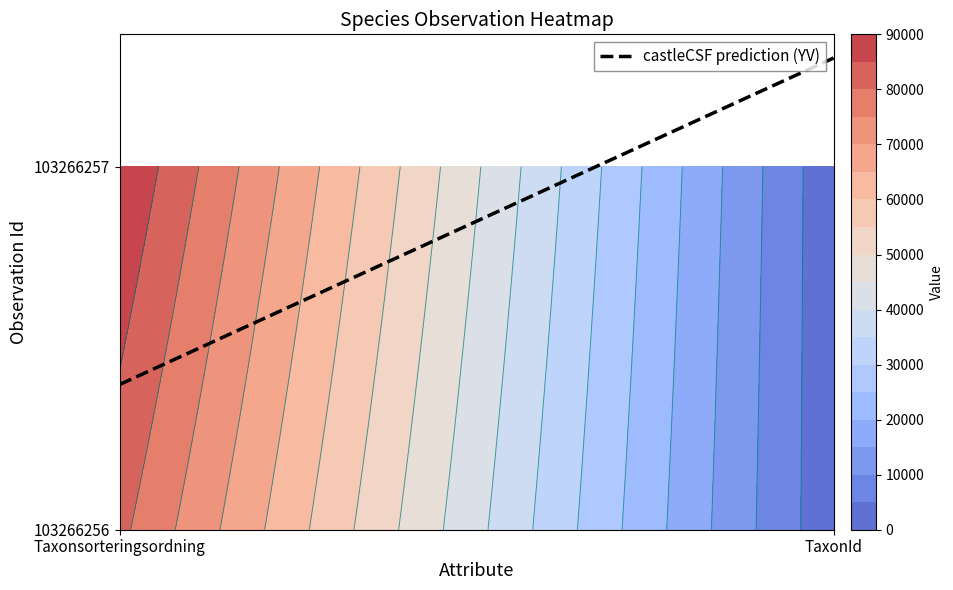

List the series in order of their overall mean, highest first.

103266257, 103266256